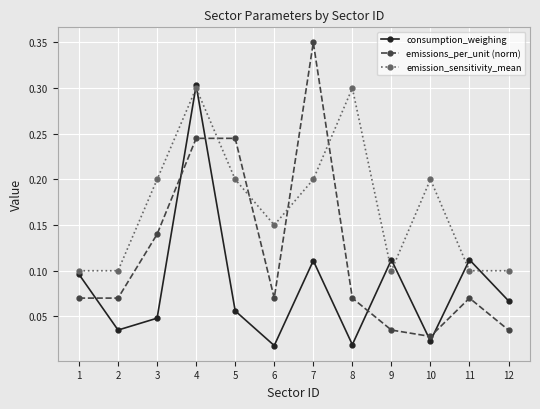

Which series has the largest range (max minus min)?

emissions_per_unit (norm)